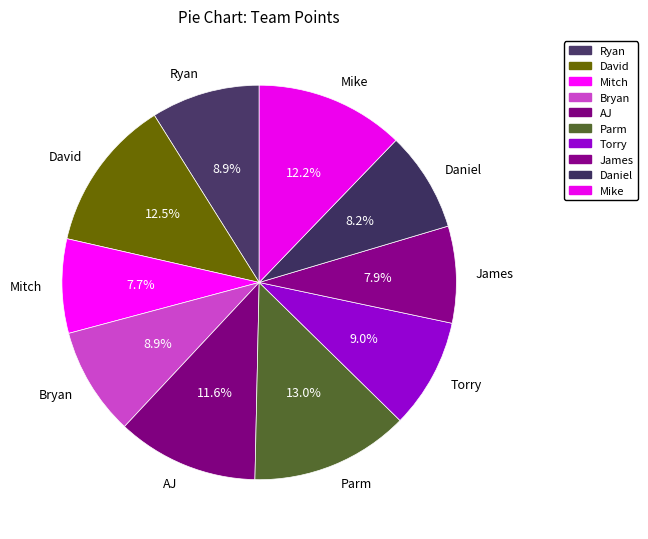

To the nearest percent, what is the combined percentage of Parm and Mike?

25%